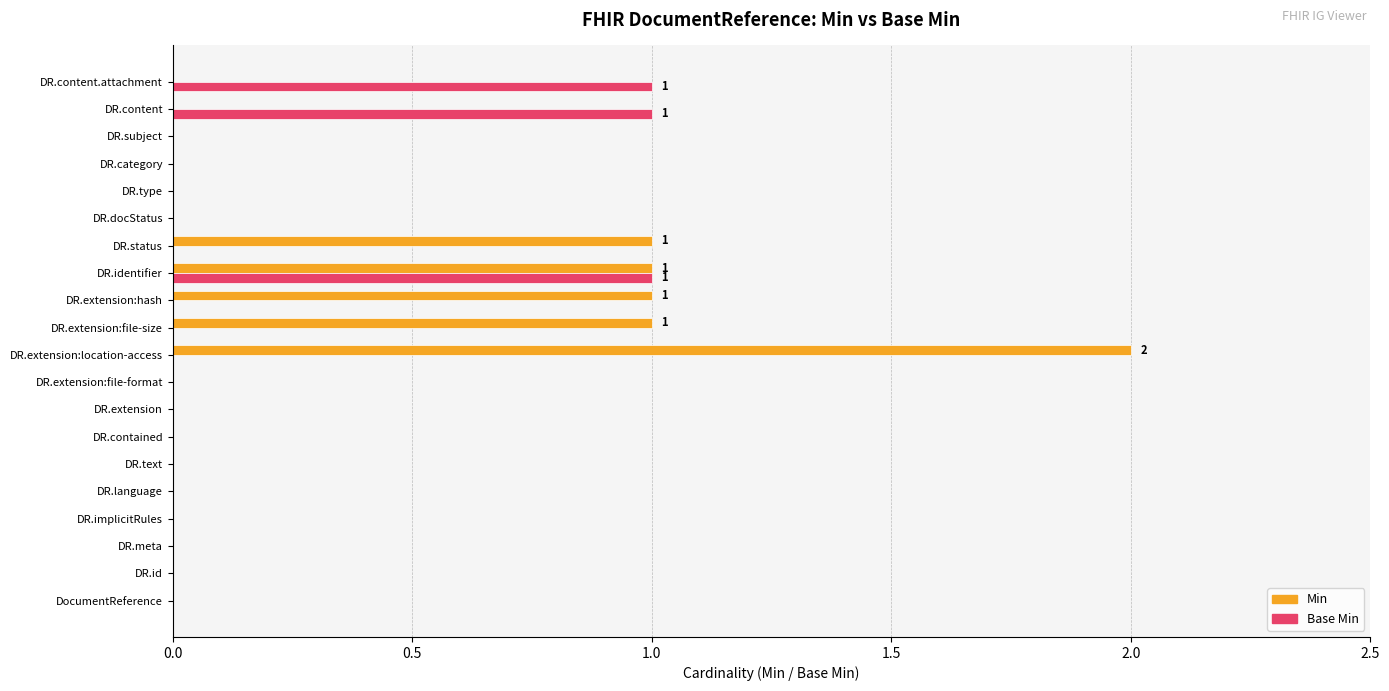

What is the sum of all Base Min values?

3